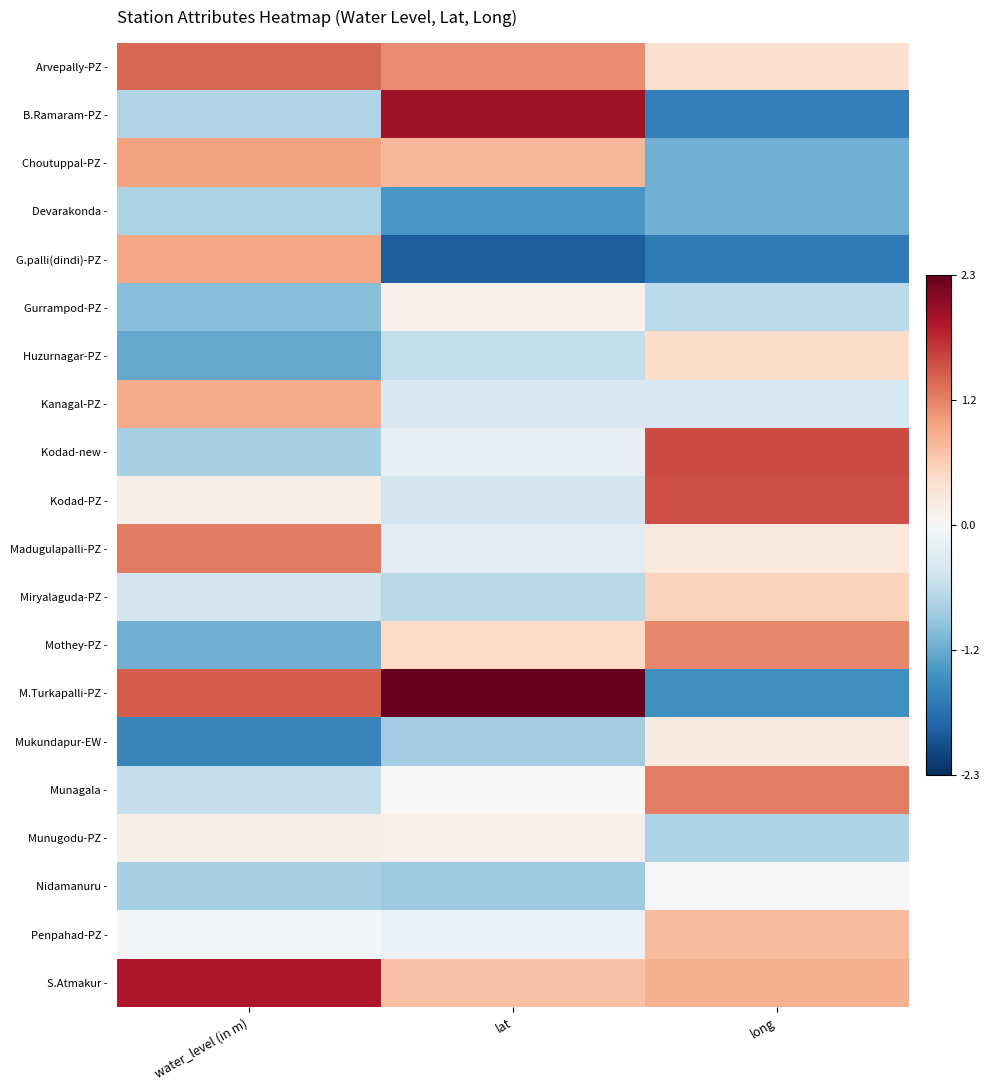

What is the difference between the highest and lowest values at water_level (in m)?

3.4